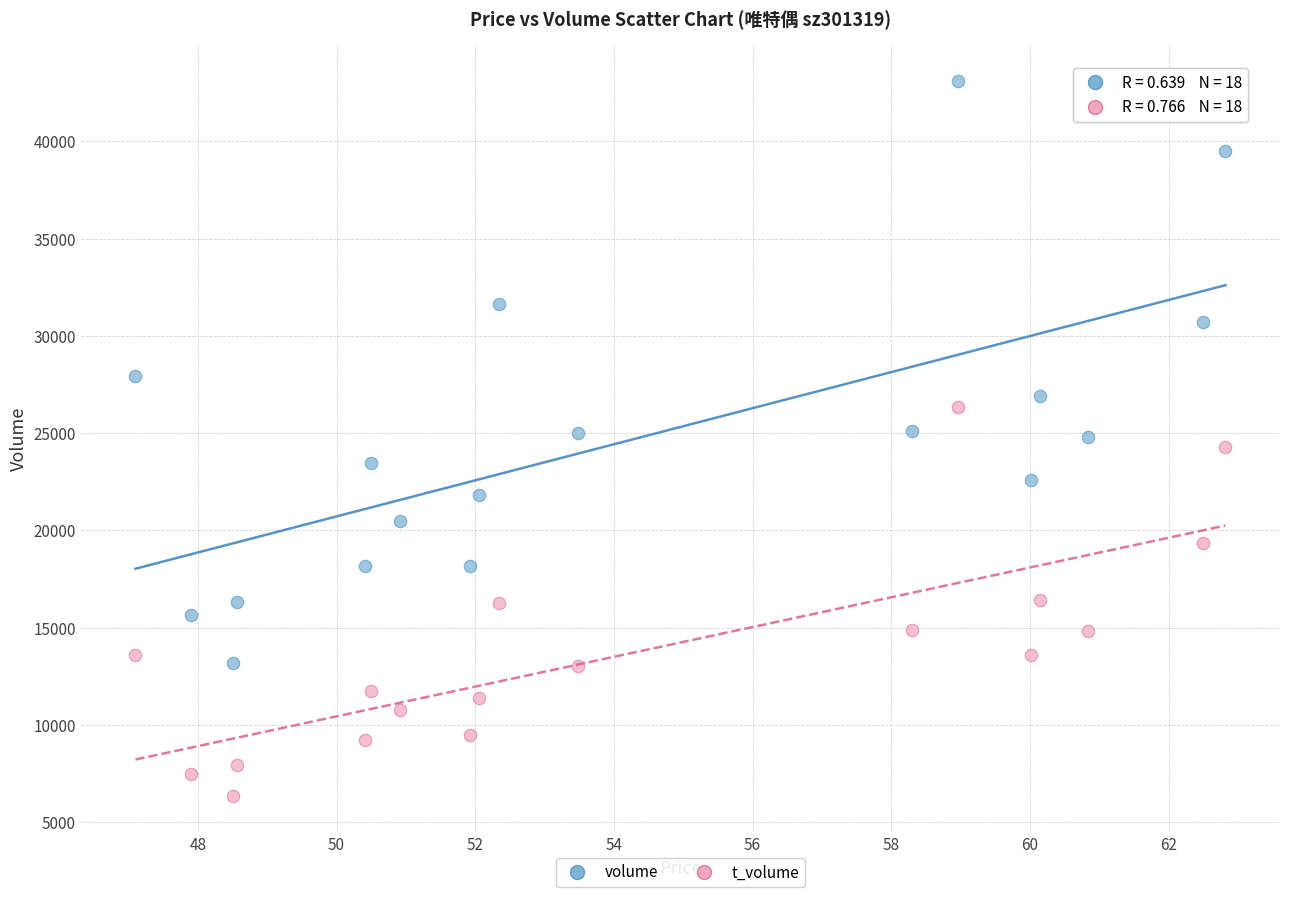

Which series contains the lowest Y value?

t_volume